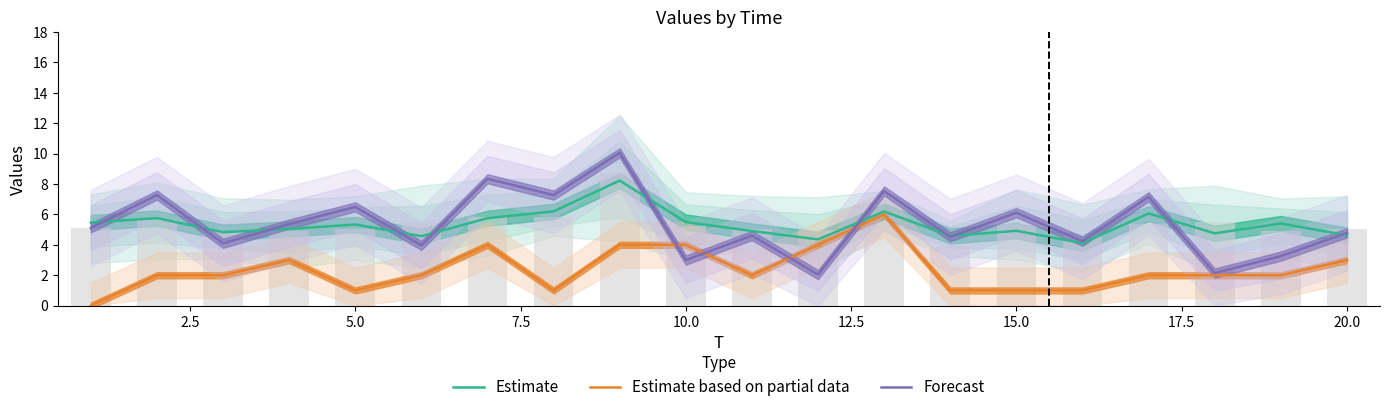

What is the difference between the maximum and second lowest values in the Estimate based on partial data series?

5.0